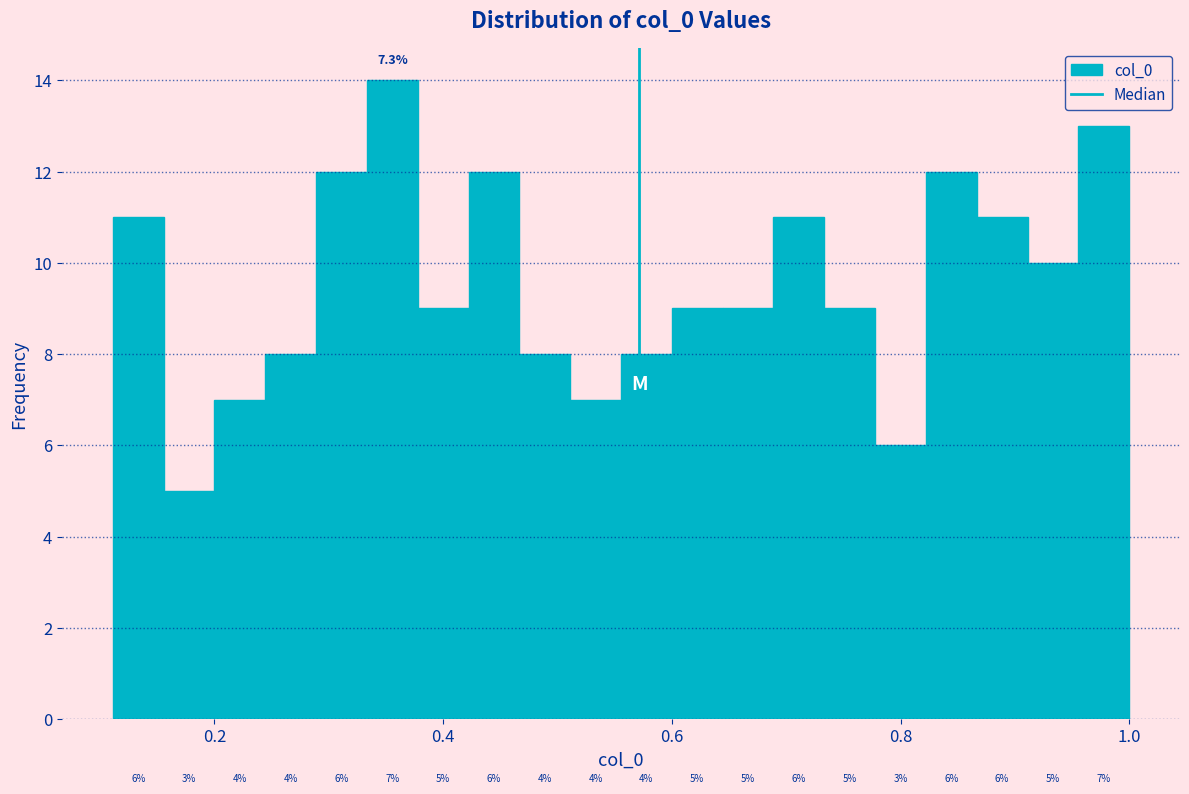

Around what value on the x-axis is the tallest bar? Give the approximate position of its centre, as read against the axis.

0.36